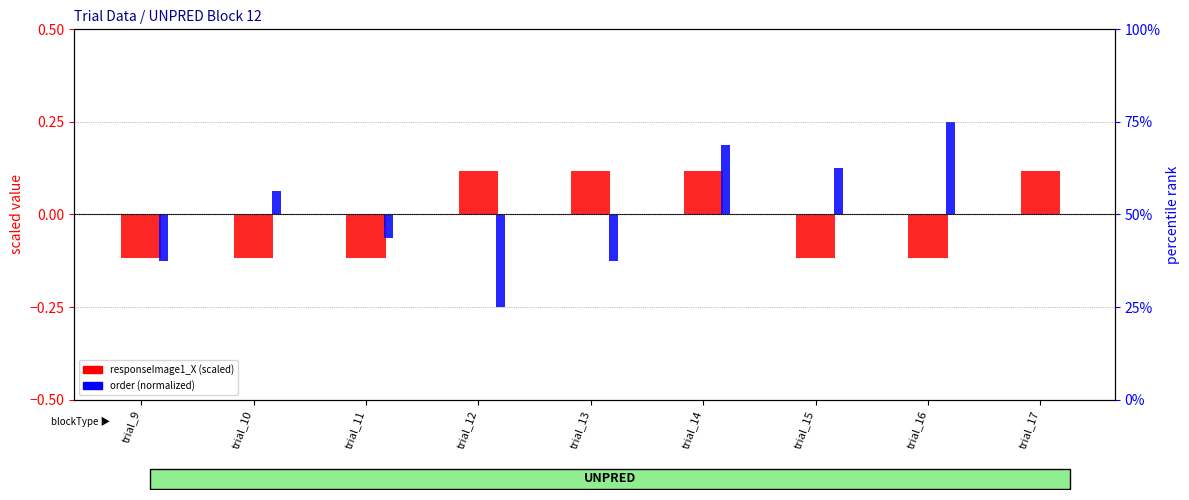

The responseImage1_X (scaled) series shows -0.1 at trial_15. True or false?

True